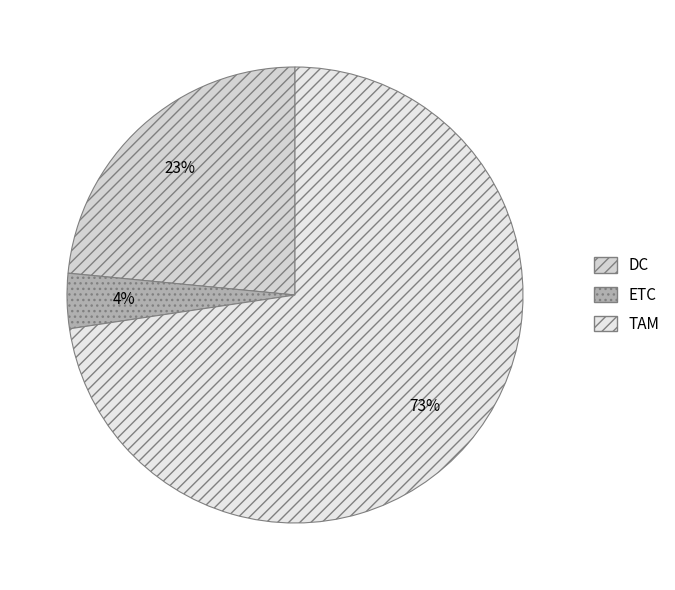

The DC slice represents 1% of the pie. True or false?

False